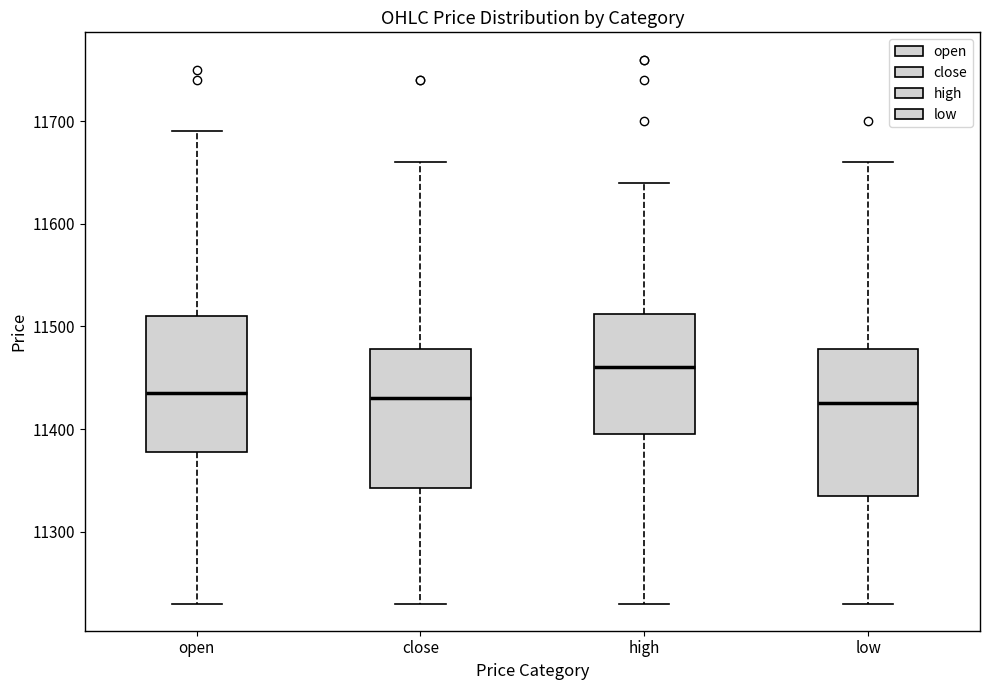

Reading left to right, read every box against the y-axis: the position of its median line, the range the box covers, and the ends of its whiskers. The values are not printed on the chart, so give them approximately, as read against the axis.

open: median 11440, box 11380 to 11510, whiskers 11230 to 11690
close: median 11430, box 11340 to 11480, whiskers 11230 to 11660
high: median 11460, box 11400 to 11510, whiskers 11230 to 11640
low: median 11430, box 11340 to 11480, whiskers 11230 to 11660